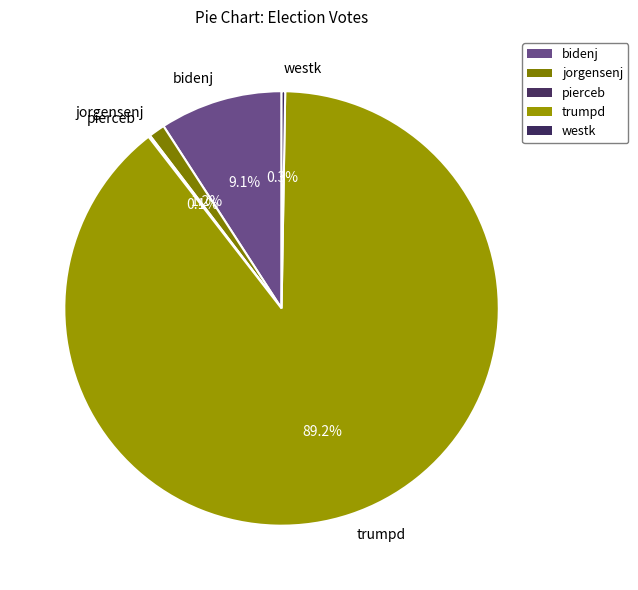

To the nearest percent, what is the difference between the largest and smallest slice percentages?

89%